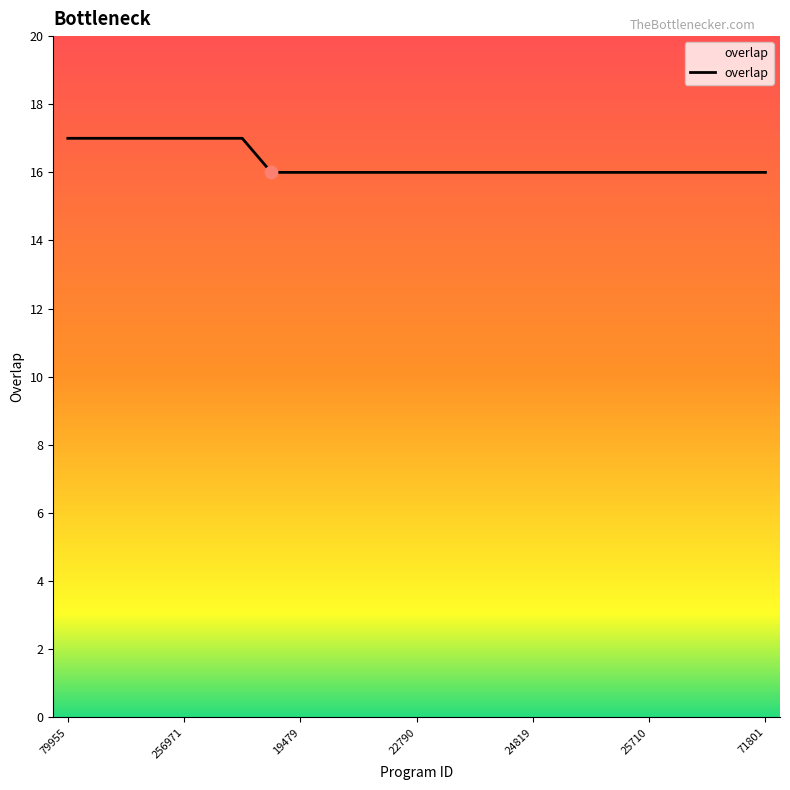

What is the smallest value displayed?

16